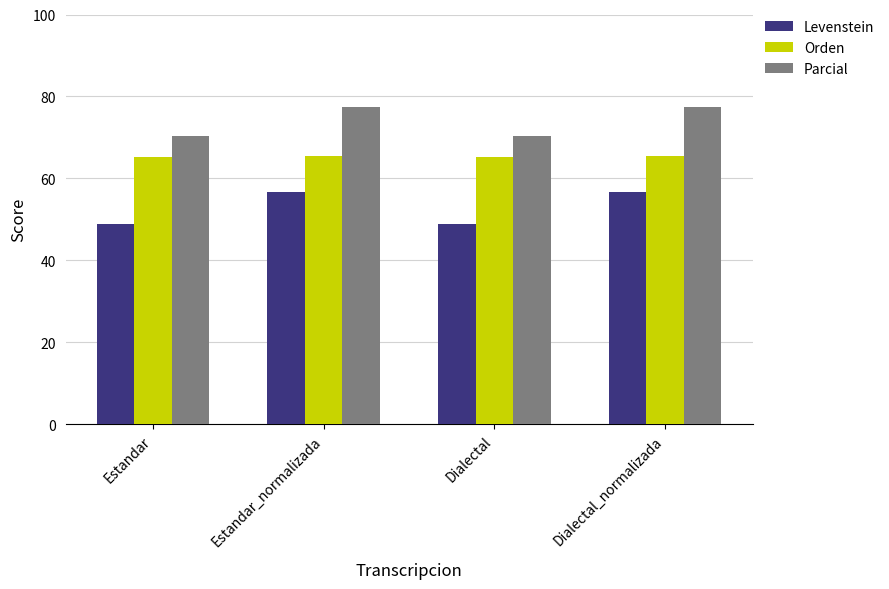

Which series has the largest total across all categories?

Parcial